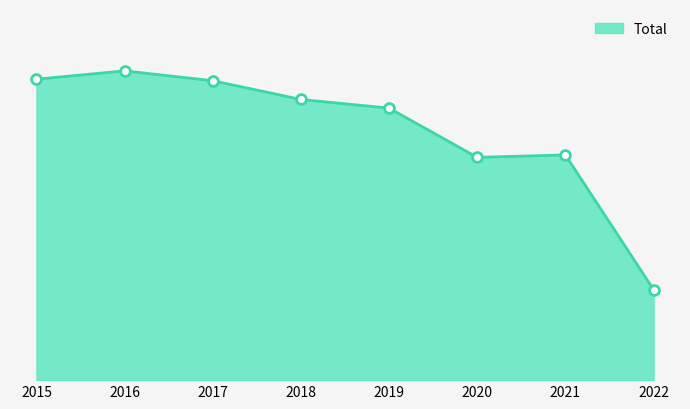

Does the chart have visible grid lines?

No